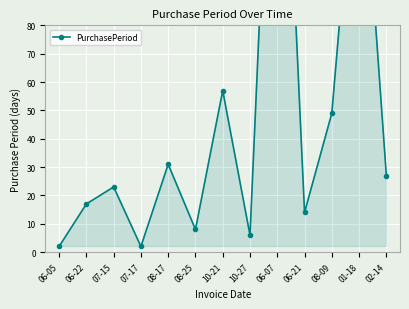

Count the number of categories in the chart.

13